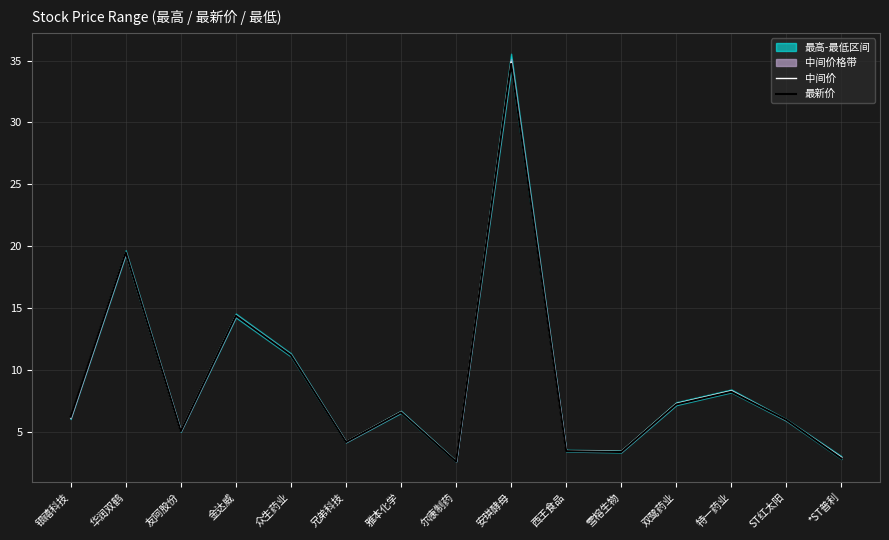

Is this an area chart (filled region under the line)?

No